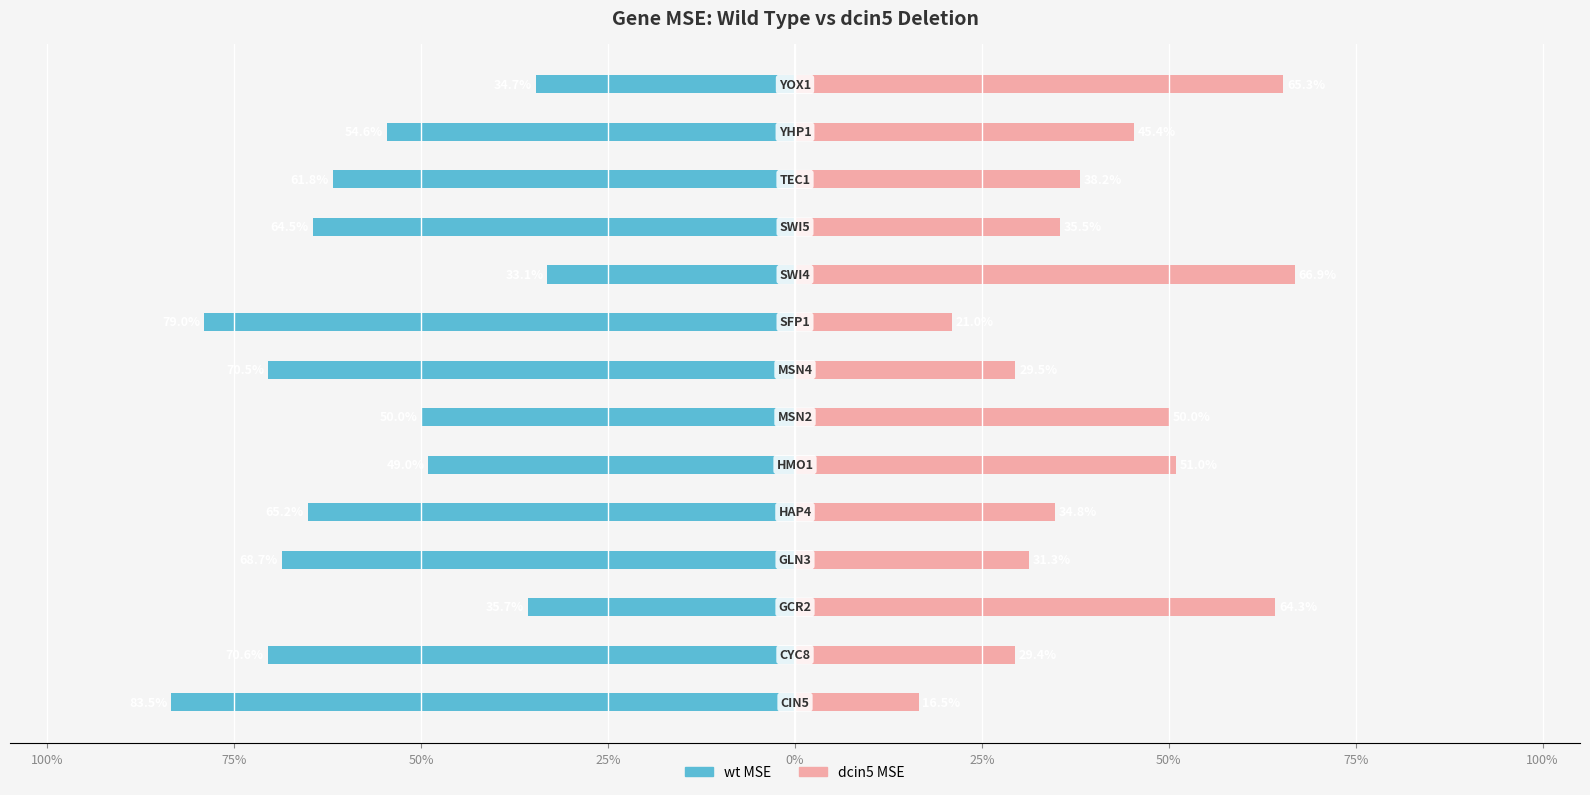

Count the number of categories in the chart.

14